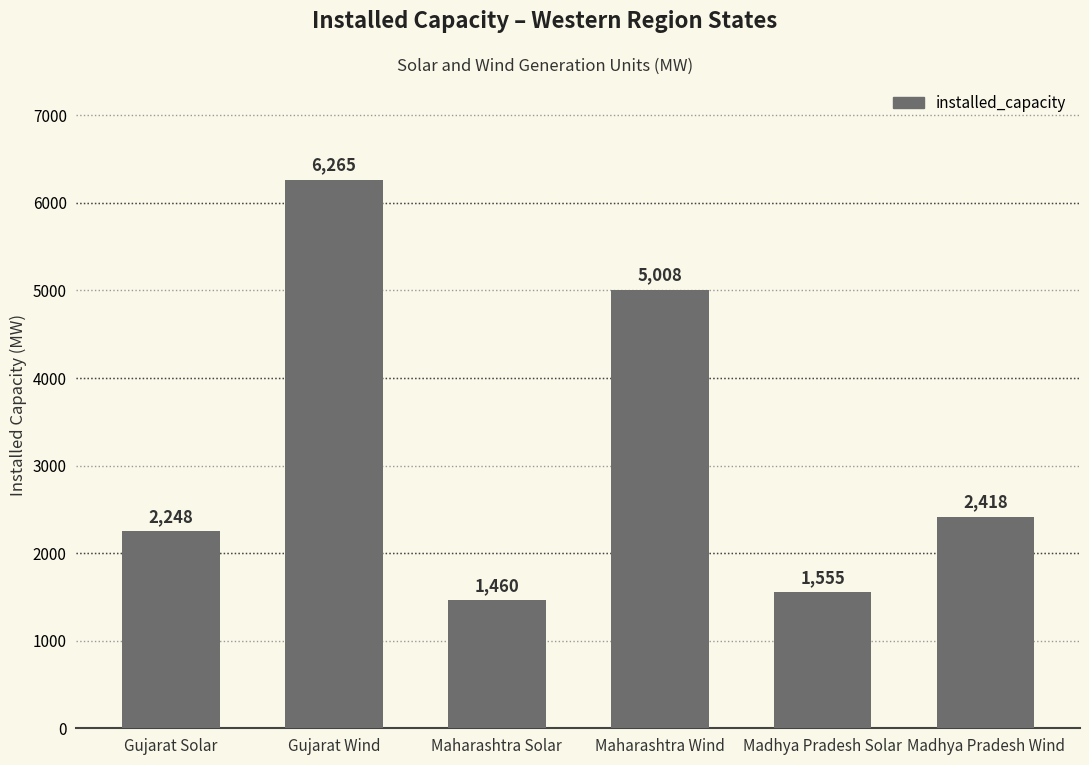

Reading right to left, list all the values displayed in this chart.

2418	1555	5008	1460	6265	2248